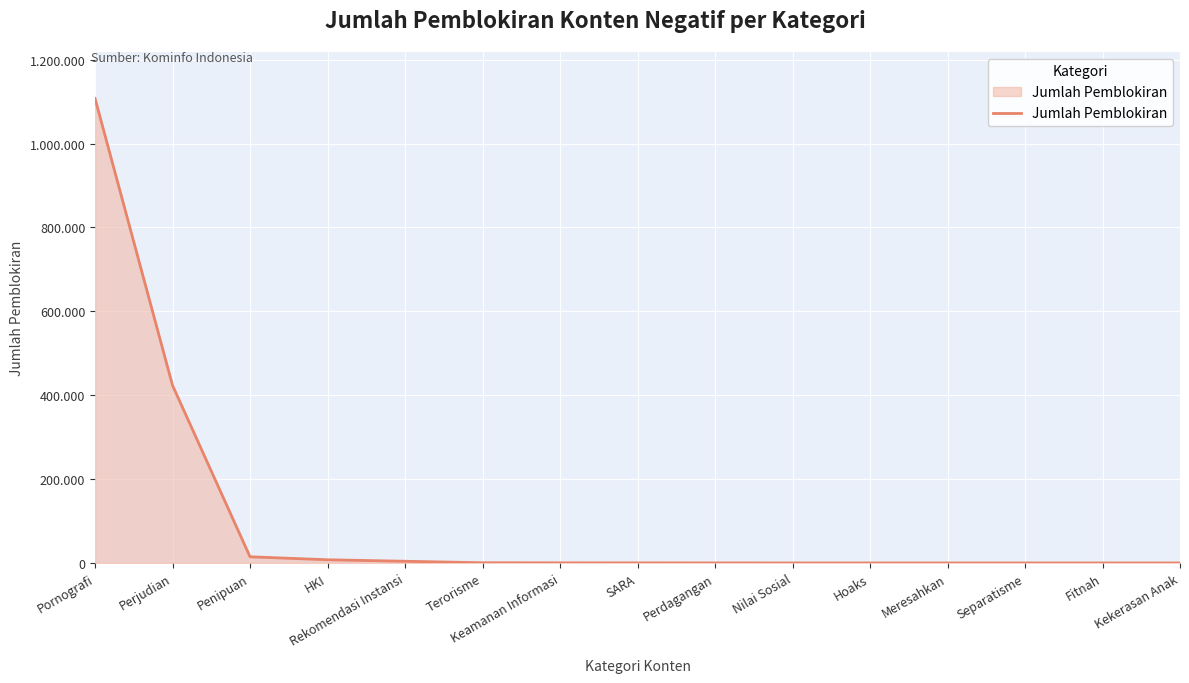

List the labels in order of value, largest first.

Pornografi, Perjudian, Penipuan, HKI, Rekomendasi Instansi, Terorisme, Keamanan Informasi, SARA, Perdagangan, Nilai Sosial, Hoaks, Meresahkan, Separatisme, Fitnah, Kekerasan Anak